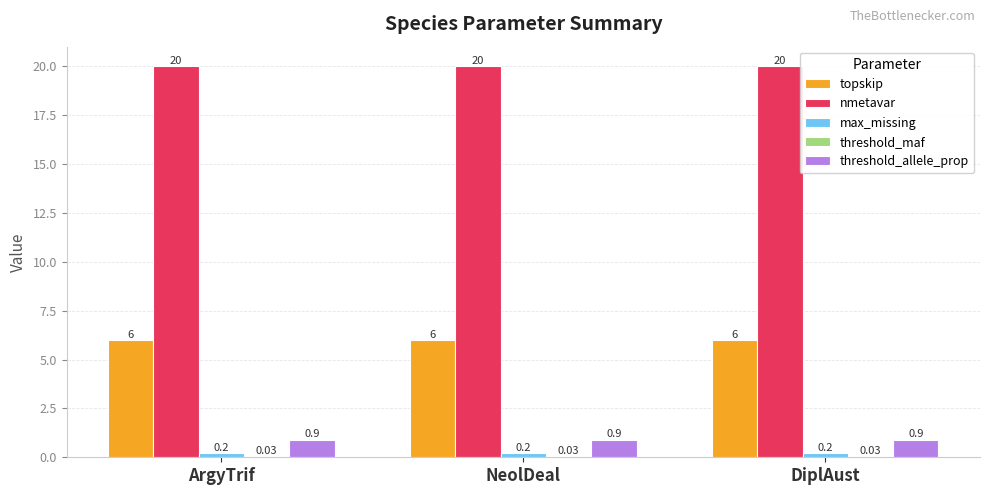

Which series has the largest total across all categories?

nmetavar